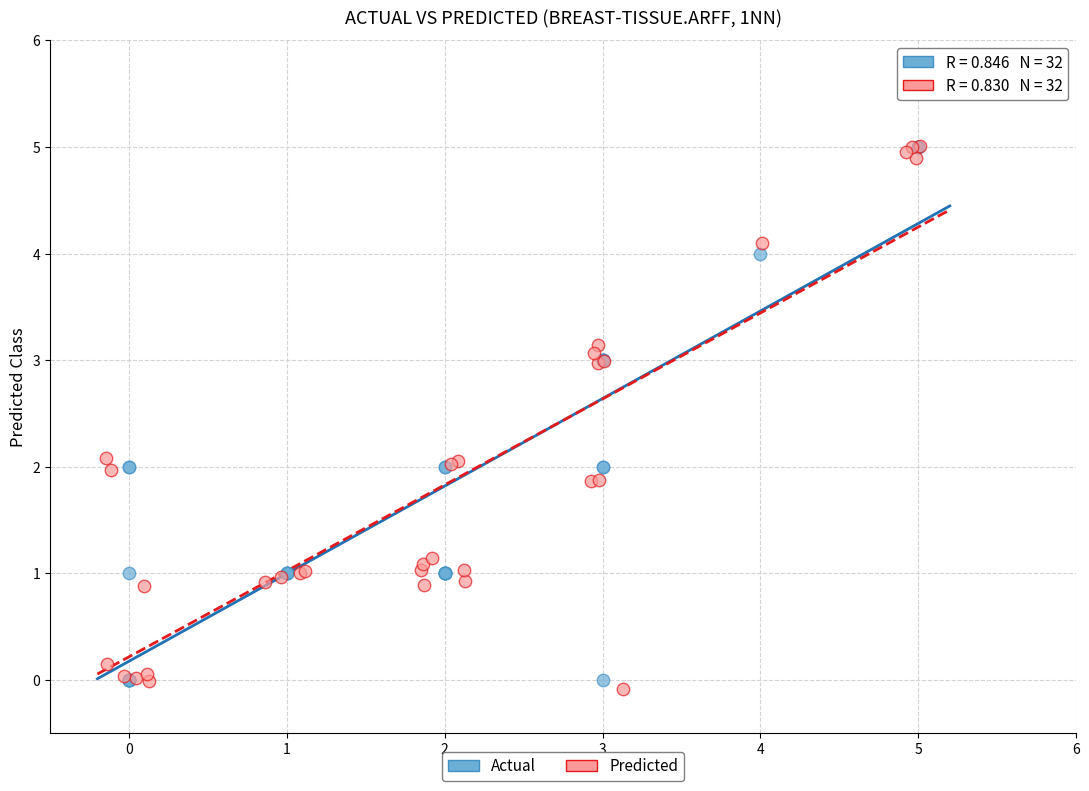

Which series has the widest spread of Y values?

Predicted